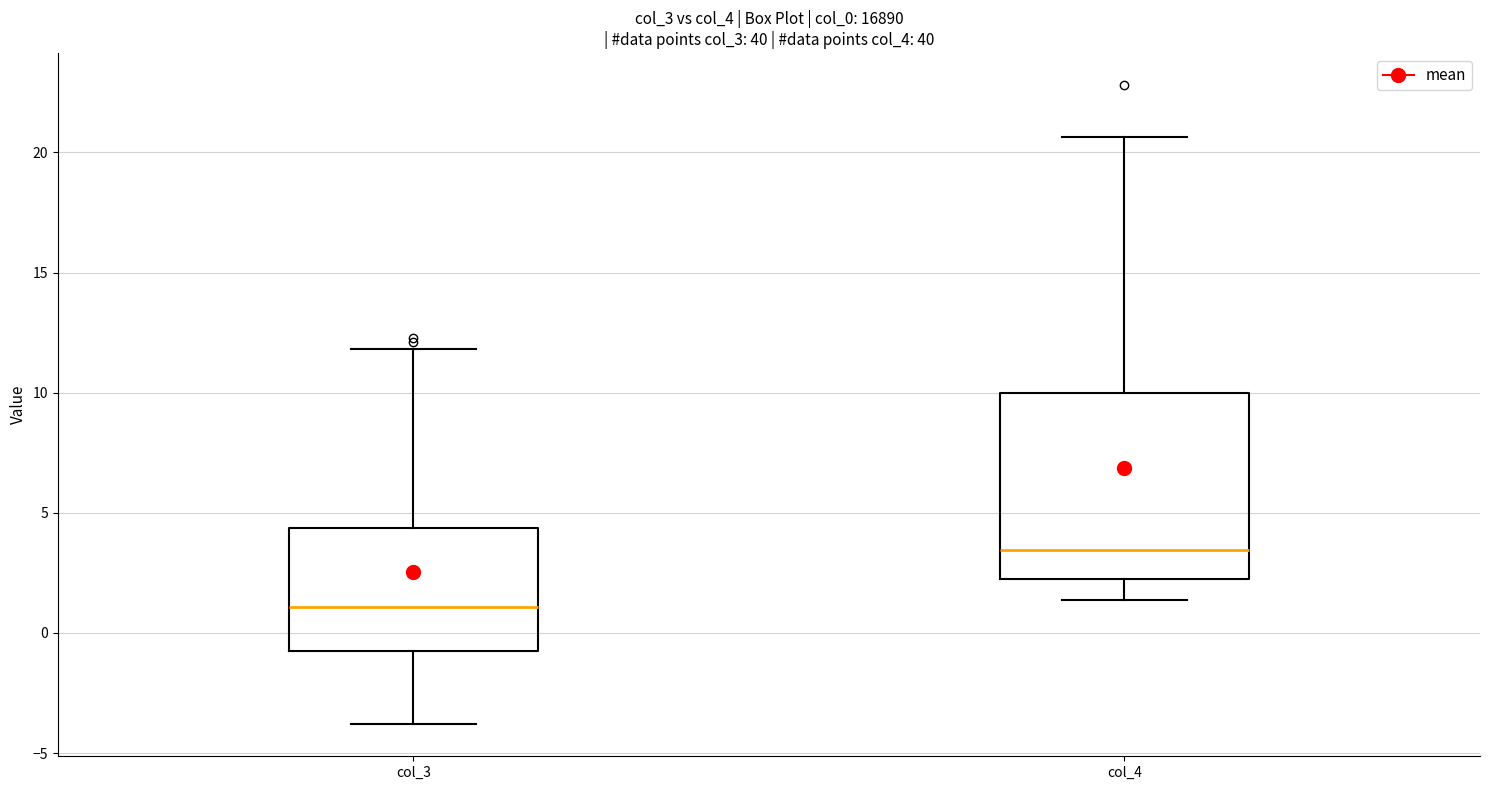

Where is the upper edge of the box for col_3 on the y-axis? The values are not printed on the chart, so give them approximately, as read against the axis.

4.5